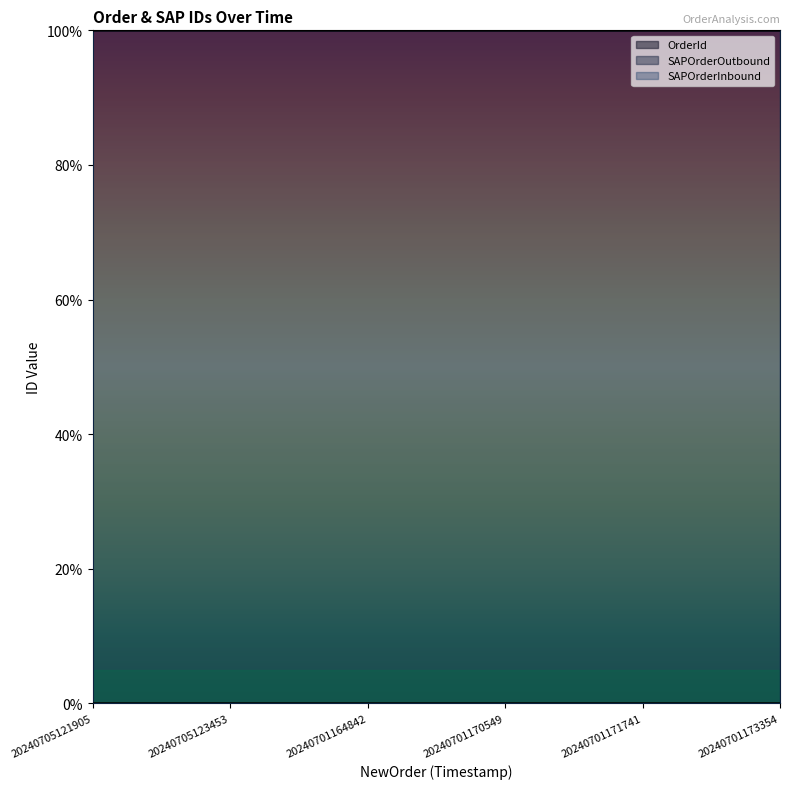

At how many categories does at least one series exceed 17?

6